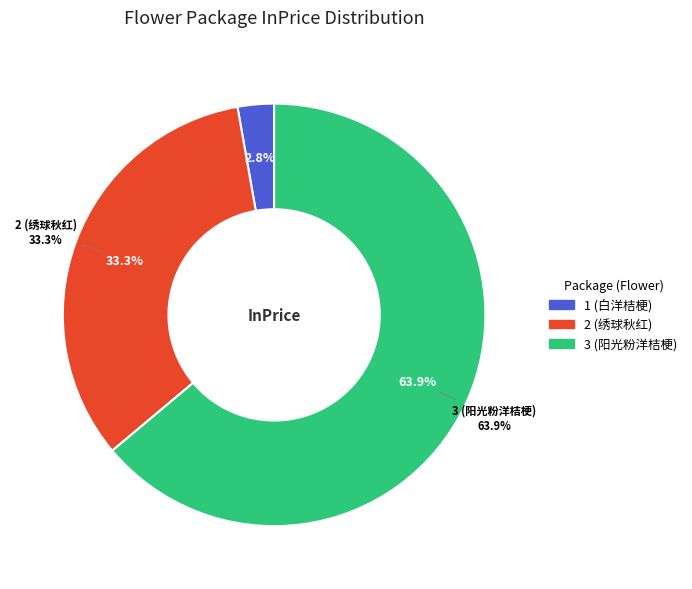

How many slices are in this pie chart?

3